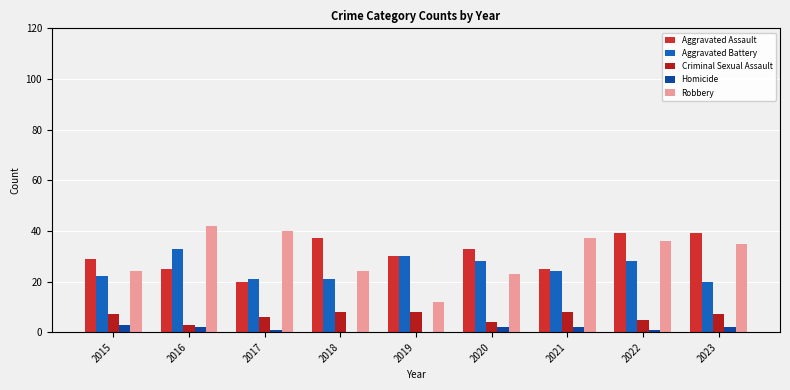

How many series are shown in this chart?

5